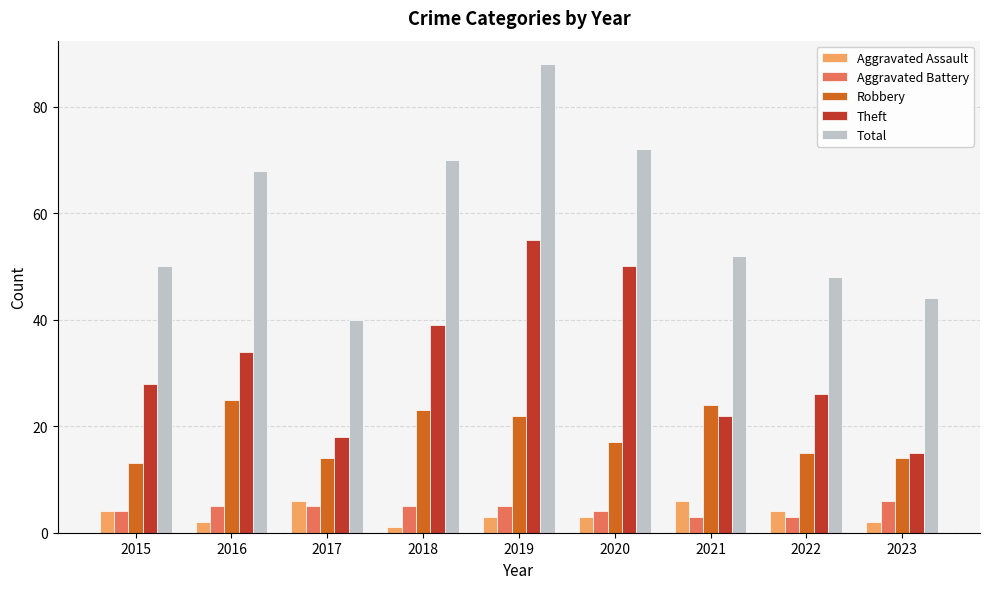

At which label is Theft closest to 35?

2016